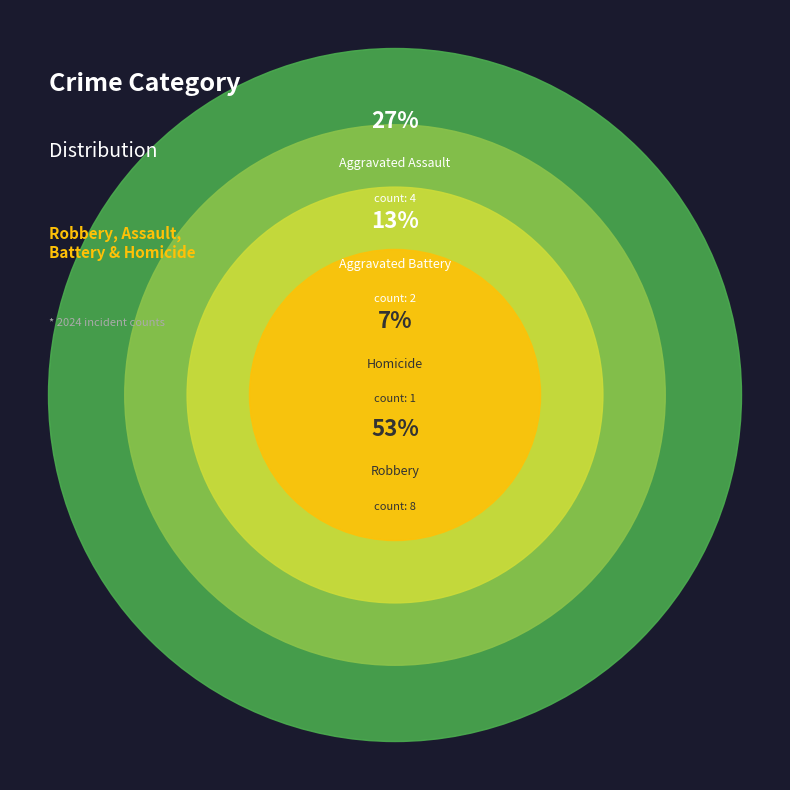

How many segments does this pie chart have?

4